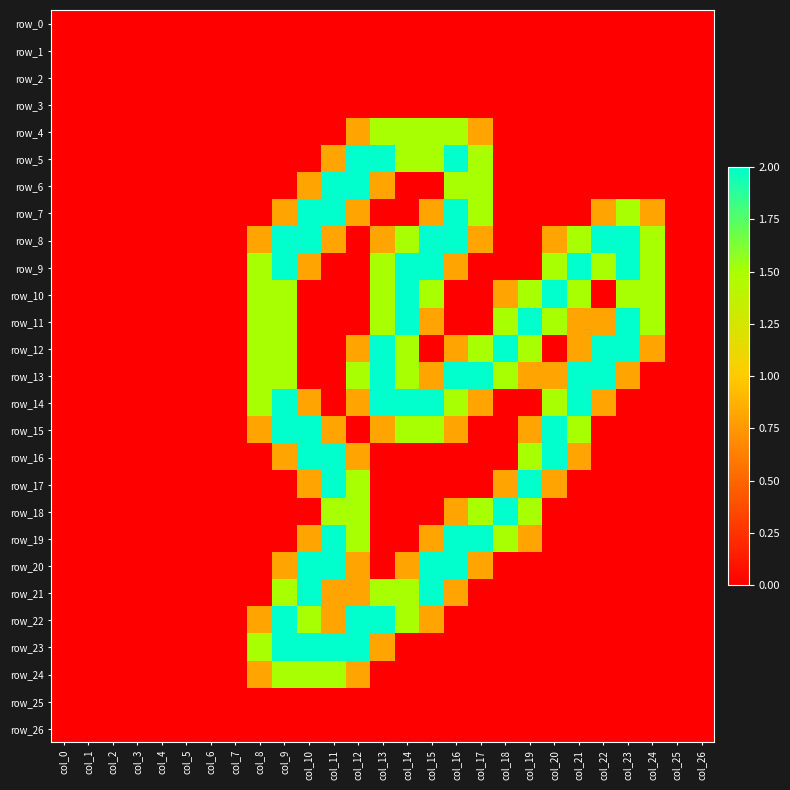

Which category has the lowest value across all series?

col_0